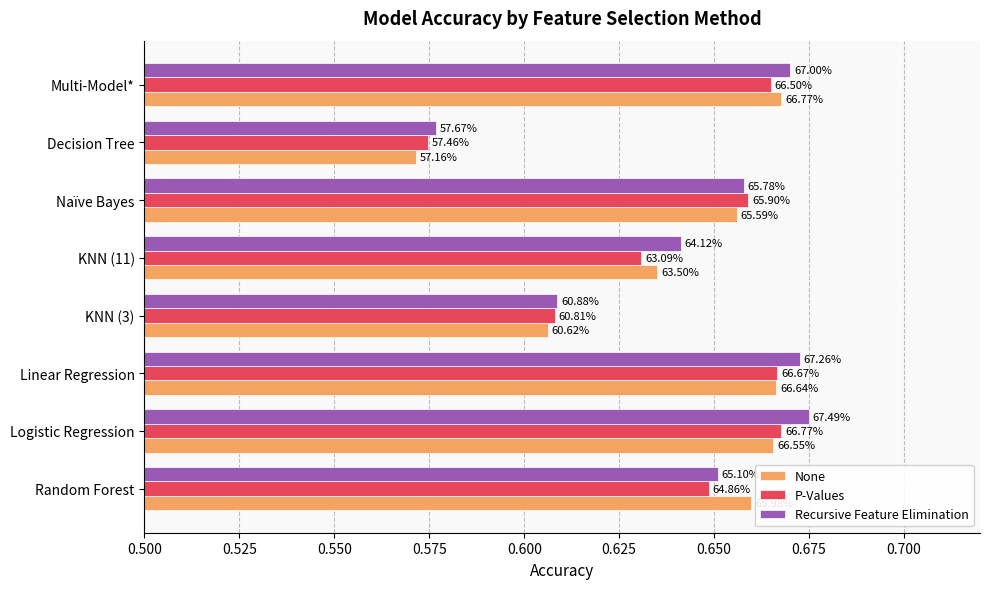

Reading left to right, transcribe all the data shown in this chart.

None: 0.7	0.7	0.7	0.6	0.6	0.7	0.6	0.7
P-Values: 0.6	0.7	0.7	0.6	0.6	0.7	0.6	0.7
Recursive Feature Elimination: 0.7	0.7	0.7	0.6	0.6	0.7	0.6	0.7